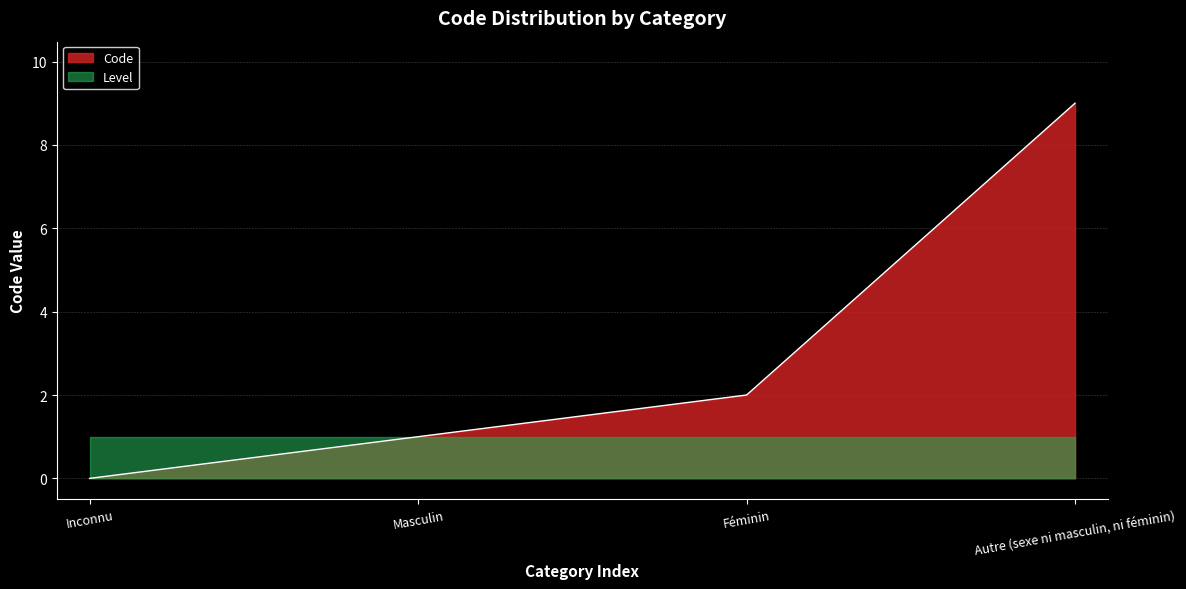

What is the maximum value shown in the chart?

9